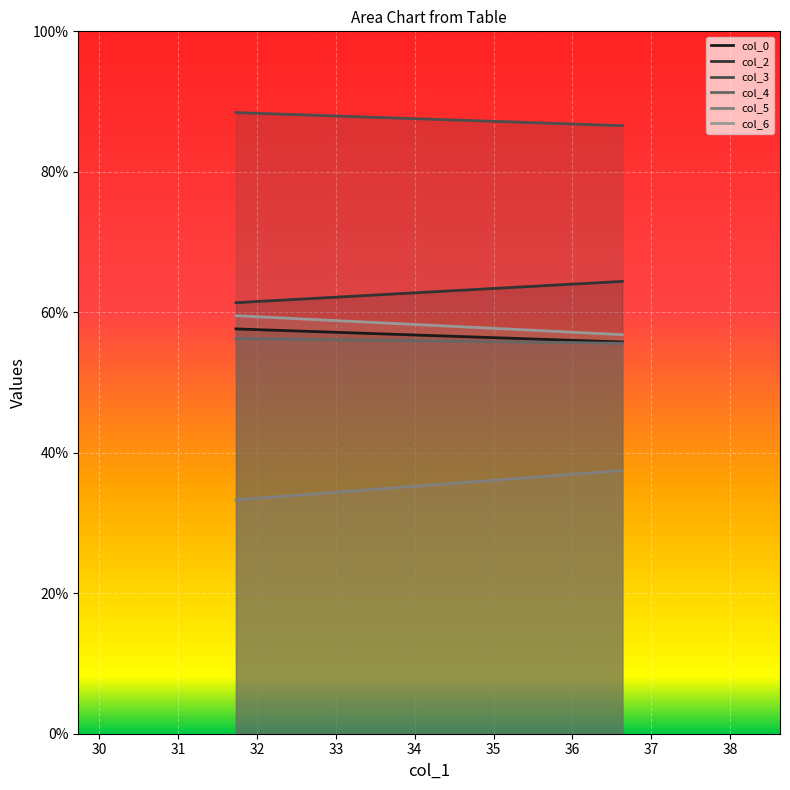

True or false: col_2 has a value of 61.4 at 31.73333333.

True